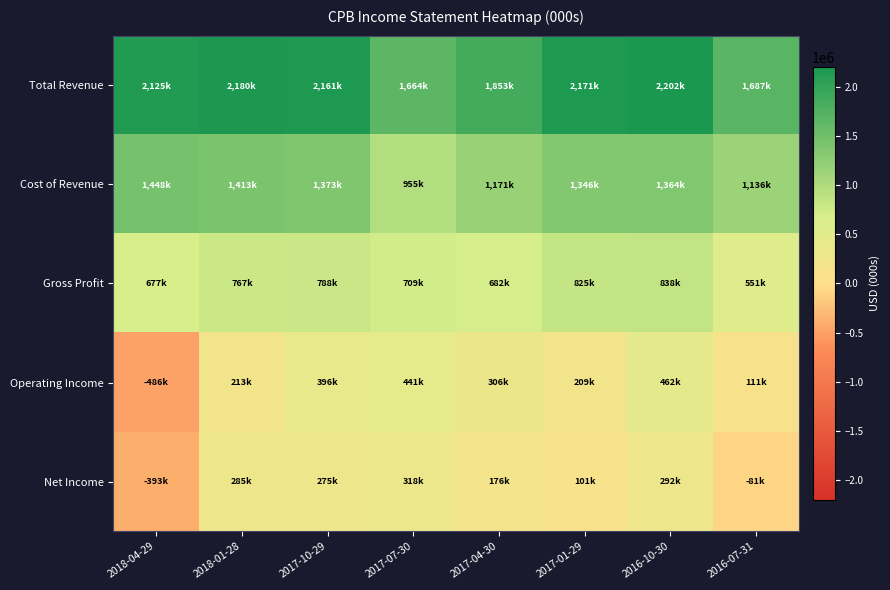

Which category has the highest value across all series?

2016-10-30